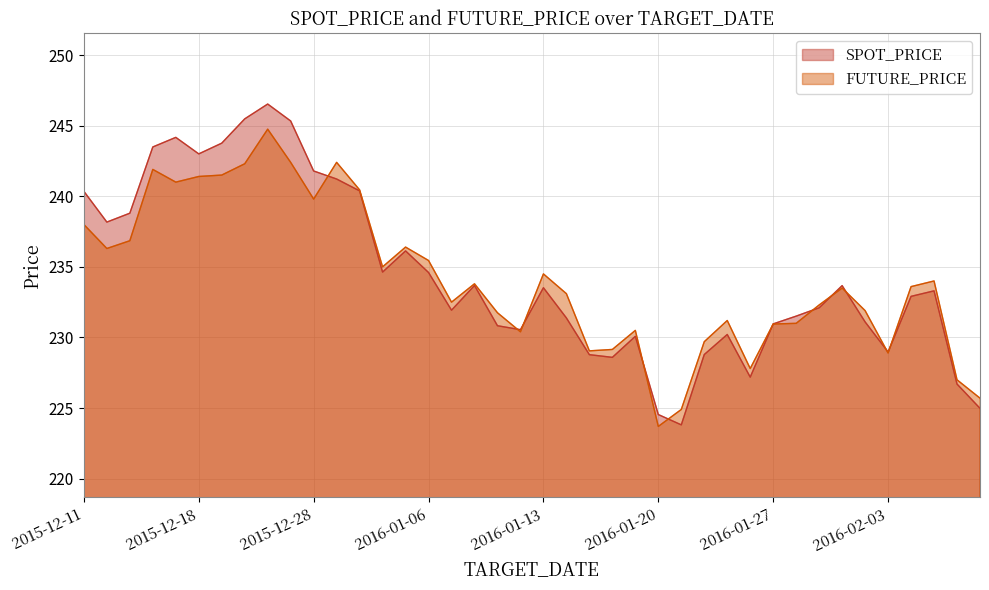

What are all the series names shown in the legend?

SPOT_PRICE, FUTURE_PRICE